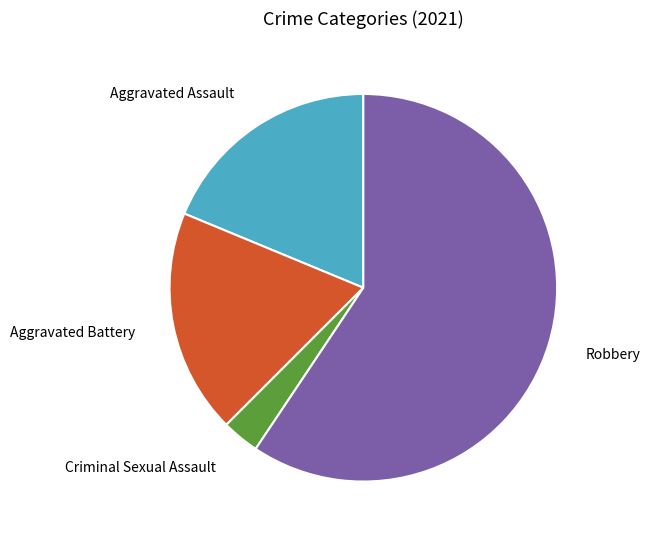

Is it true that Aggravated Assault is 19% of the pie?

True